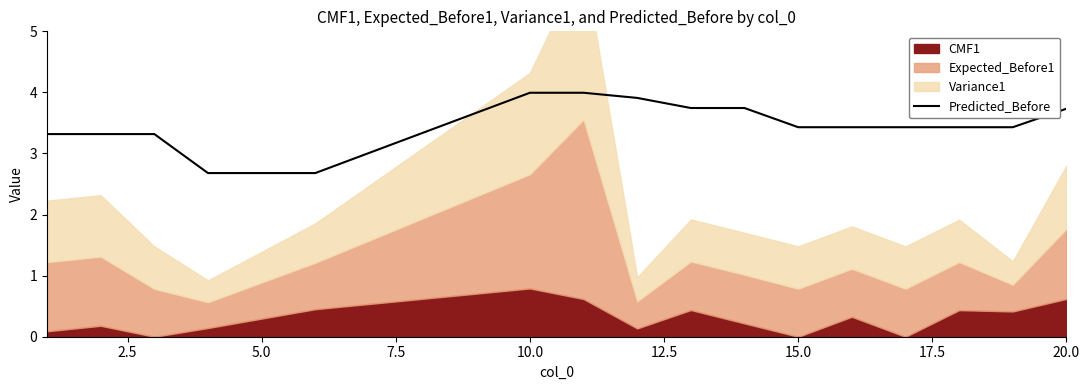

What is the minimum value for Predicted_Before?

2.7